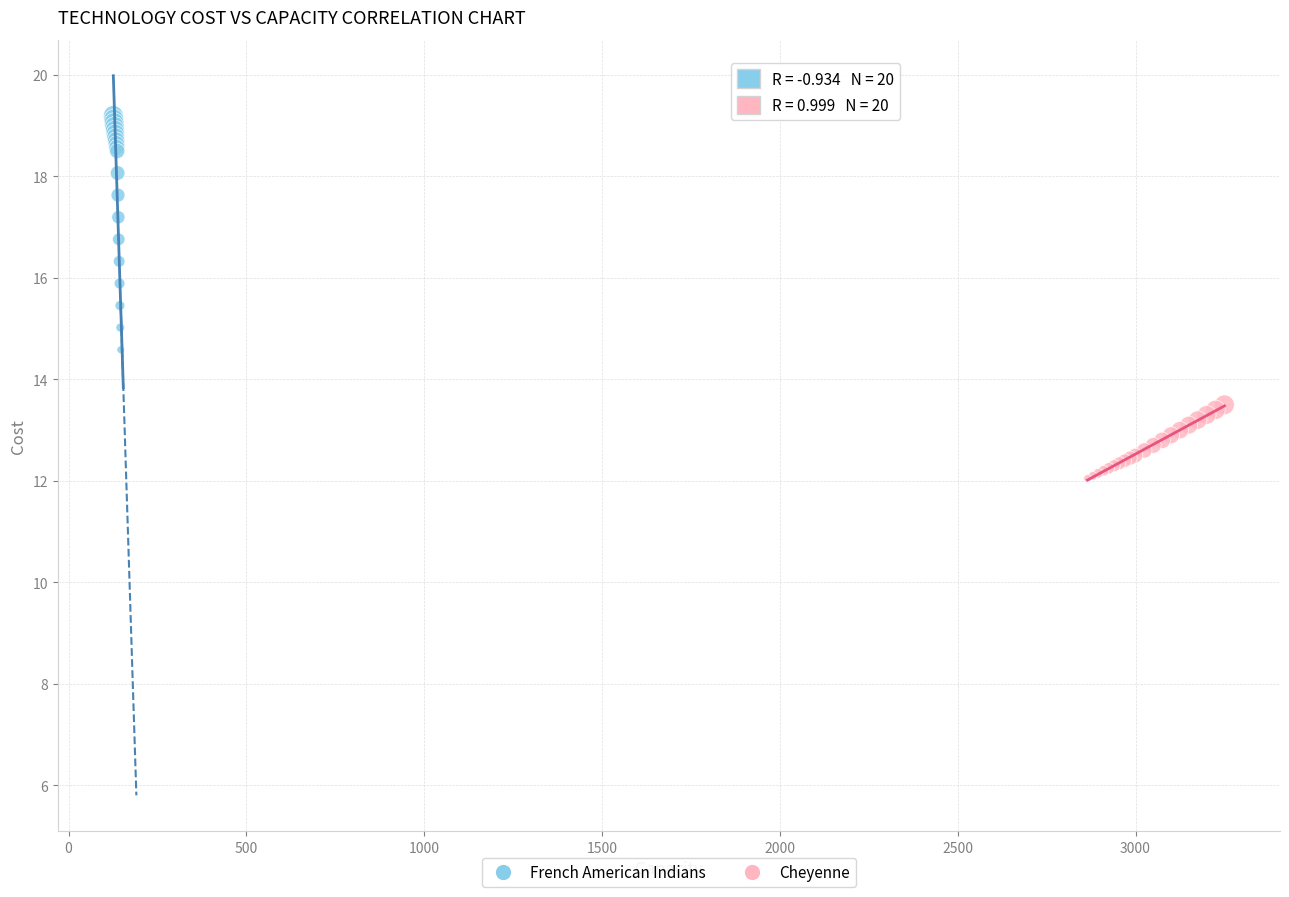

Which series has the largest Y range (max minus min)?

French American Indians